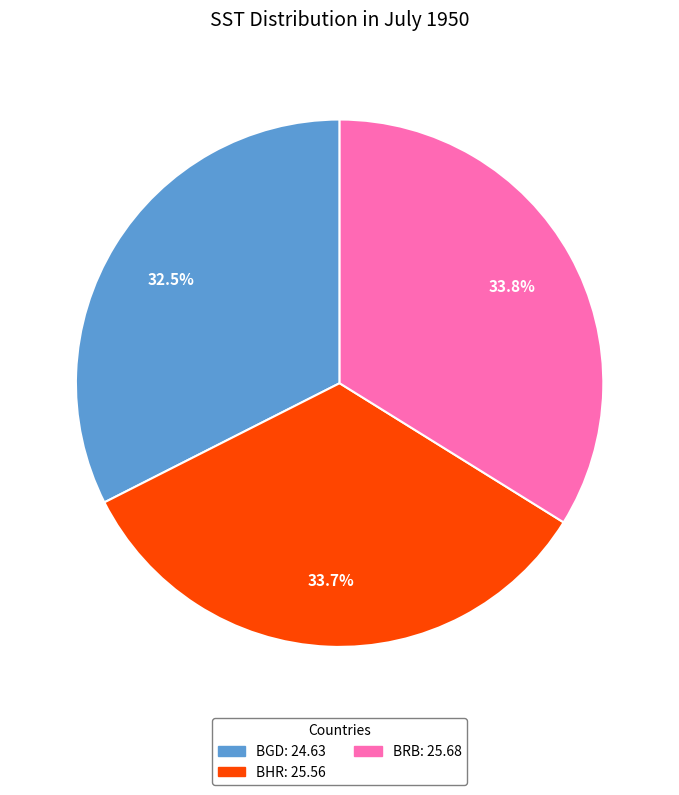

Which slice is the smallest?

BGD